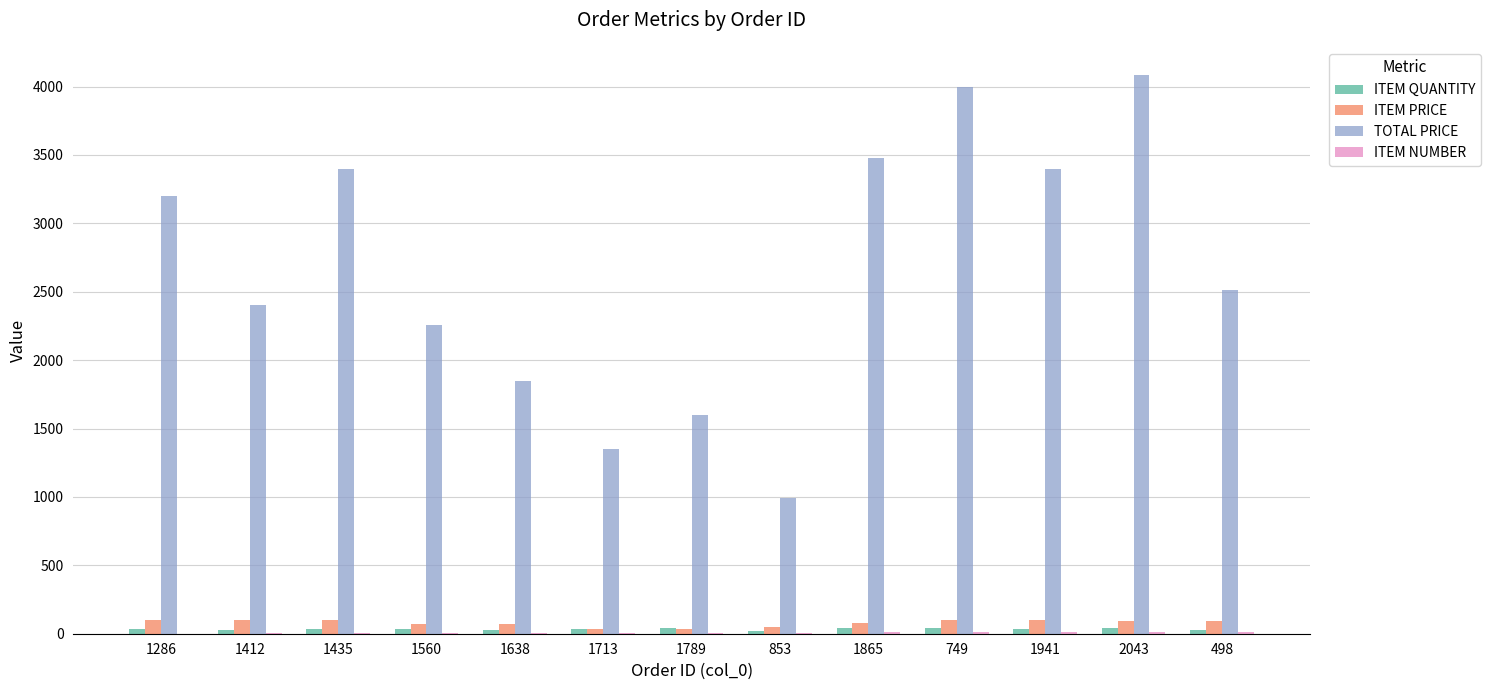

Which series changed the most between 1286 and 1412?

TOTAL PRICE